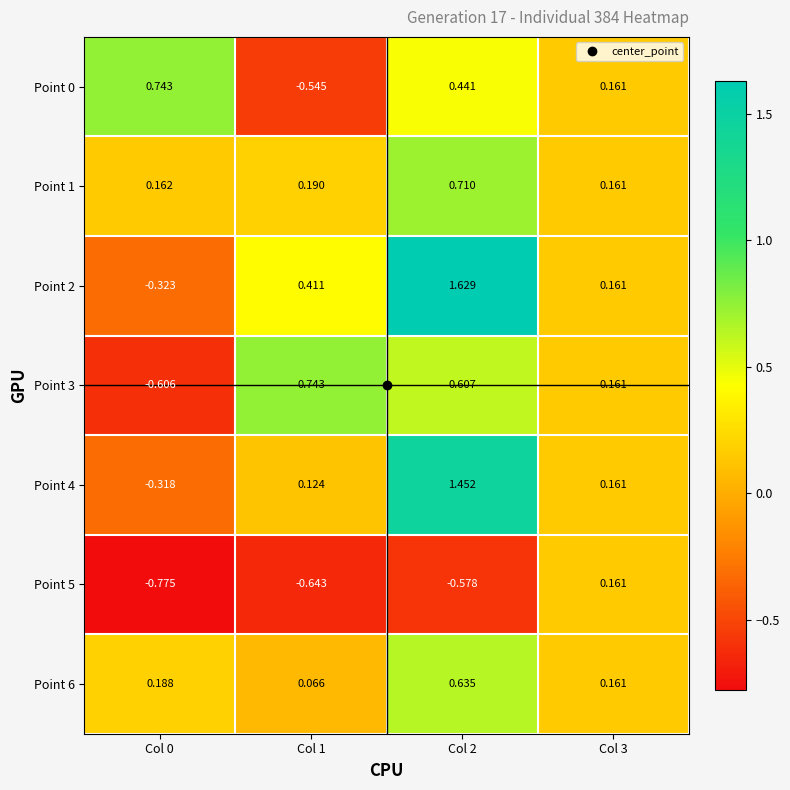

Is the value of Point 6 at Col 2 greater than the value of Point 0 at Col 1?

Yes